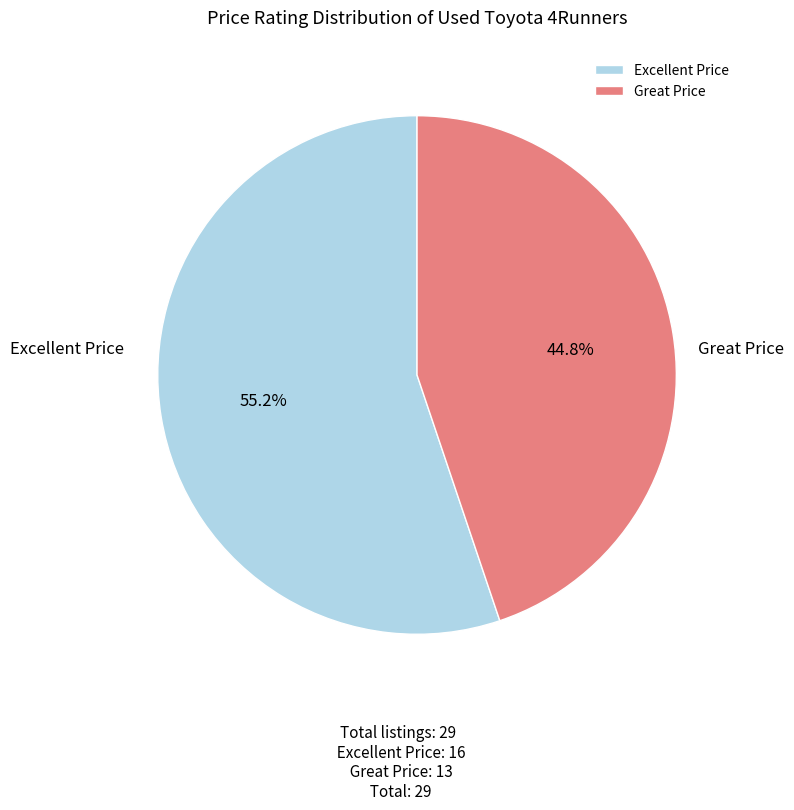

Approximately how many times larger is the value at Great Price compared to Excellent Price?

0.8